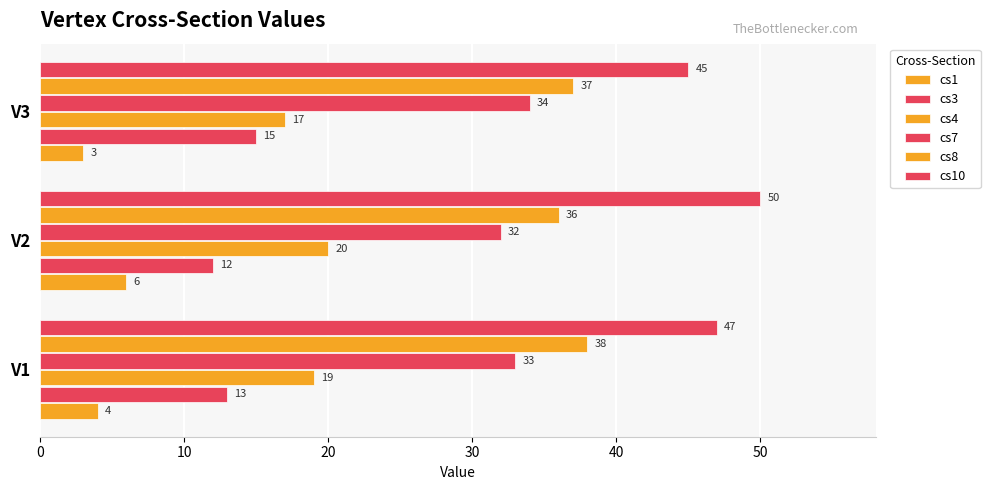

What is the value of the cs3 bar at the 3rd from the left?

15